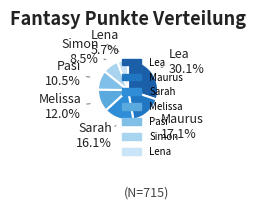

What percentage is the Melissa slice, to the nearest percent?

12%